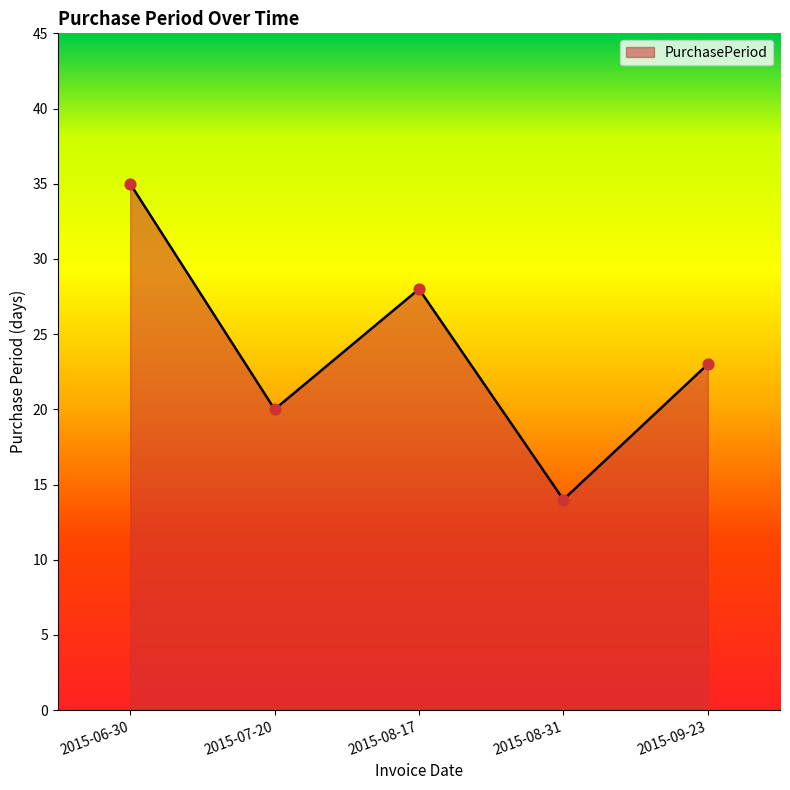

Which has a higher value, 2015-07-20 or 2015-08-31?

2015-07-20